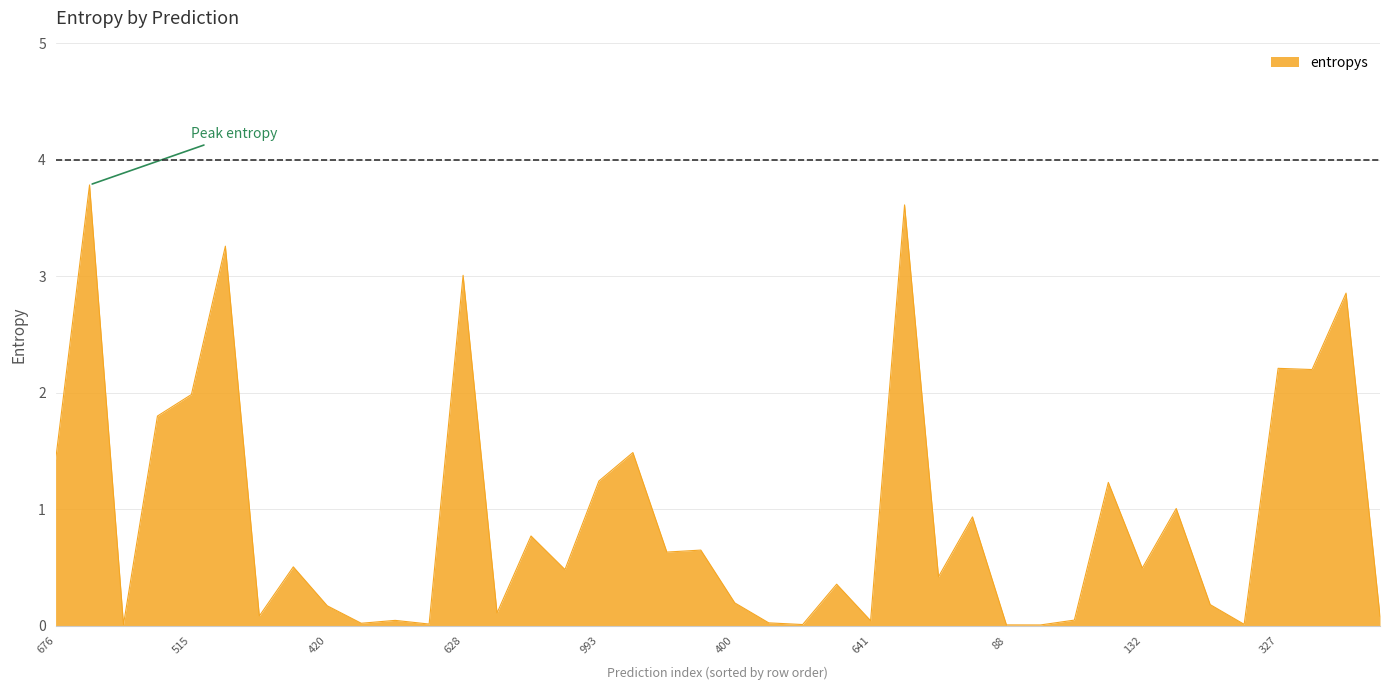

What is the difference between the second highest and minimum values?

3.6